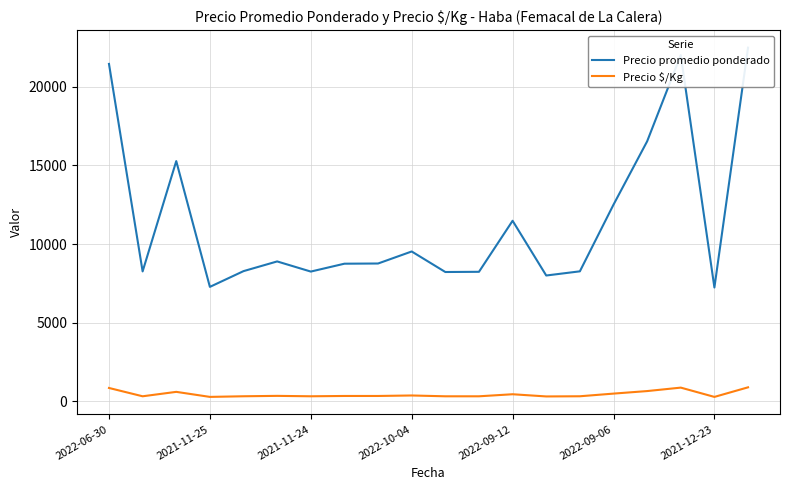

Is this an area chart (filled region under the line)?

No